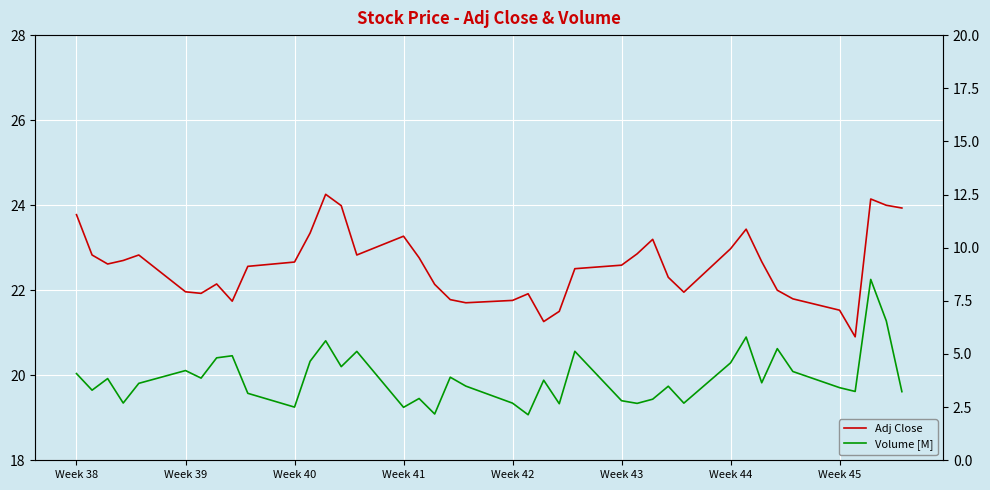

How many values in the Volume [M] series are below 3?

12